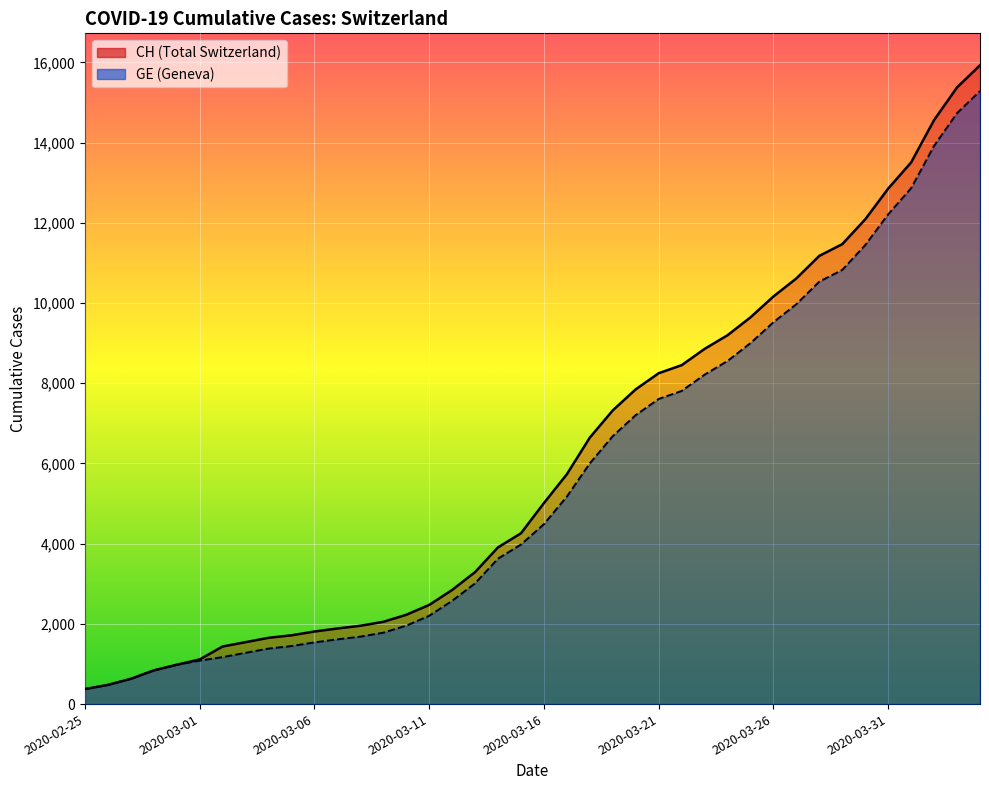

At which category is the sum across all series the highest?

2020-04-04